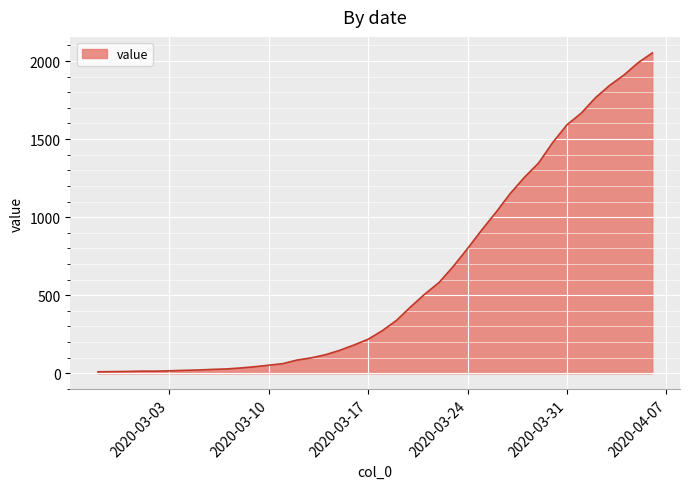

What is the maximum value shown in the chart?

2052